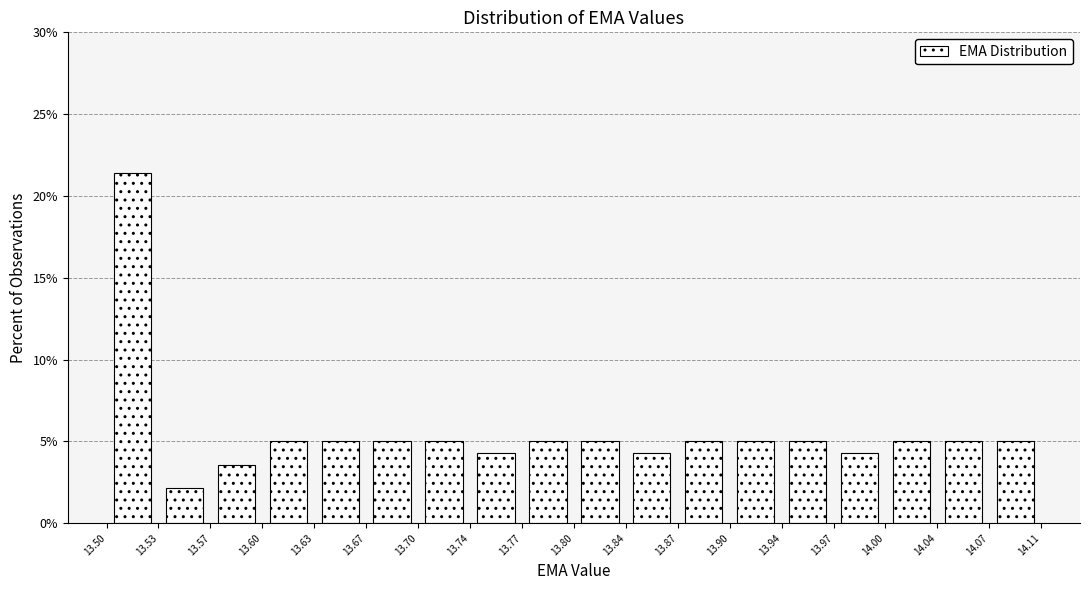

Reading left to right, transcribe this chart: for each bar, give the range it covers on the x-axis and its height. The values are not printed on the chart, so give them approximately, as read against the axis.

13.50 to 13.53: 21.5
13.53 to 13.57: 2.0
13.57 to 13.60: 3.5
13.60 to 13.63: 5.0
13.63 to 13.67: 5.0
13.67 to 13.70: 5.0
13.70 to 13.74: 5.0
13.74 to 13.77: 4.5
13.77 to 13.80: 5.0
13.80 to 13.84: 5.0
13.84 to 13.87: 4.5
13.87 to 13.90: 5.0
13.90 to 13.94: 5.0
13.94 to 13.97: 5.0
13.97 to 14.00: 4.5
14.00 to 14.04: 5.0
14.04 to 14.07: 5.0
14.07 to 14.11: 5.0